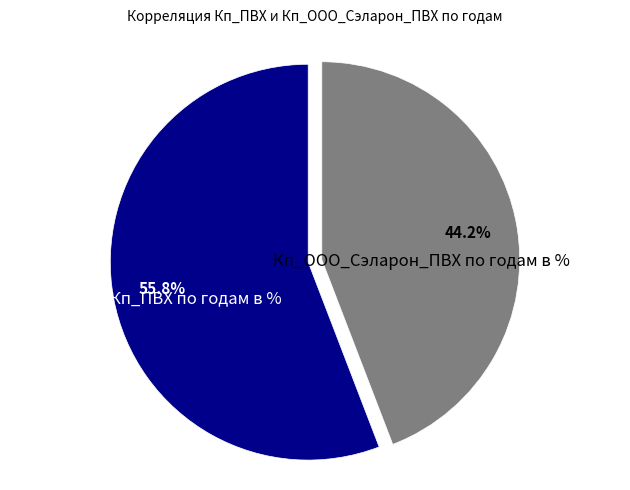

To the nearest percent, what is the average slice percentage?

50%